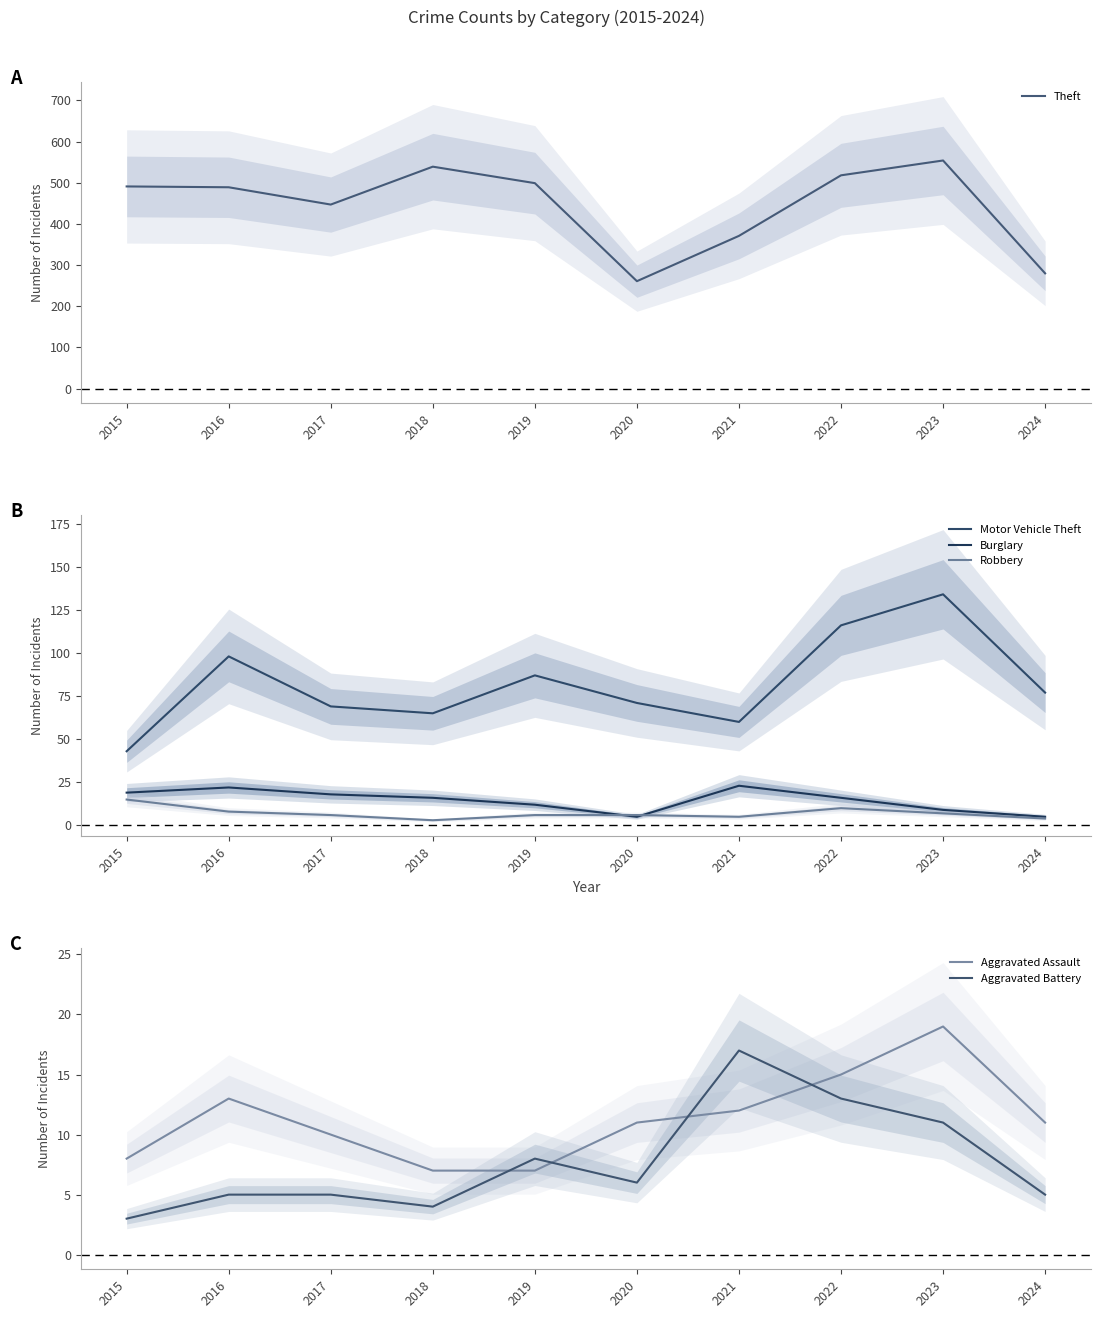

Where is the first local maximum for Aggravated Assault?

2016